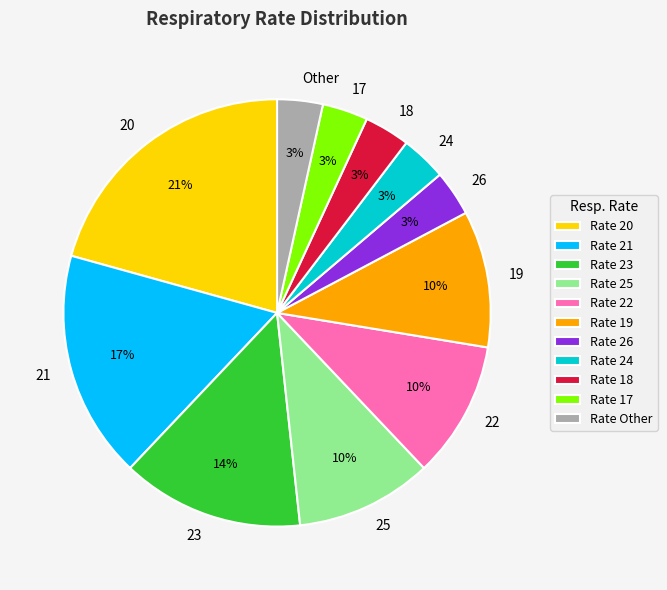

Is it true that 22 is 20% of the pie?

False